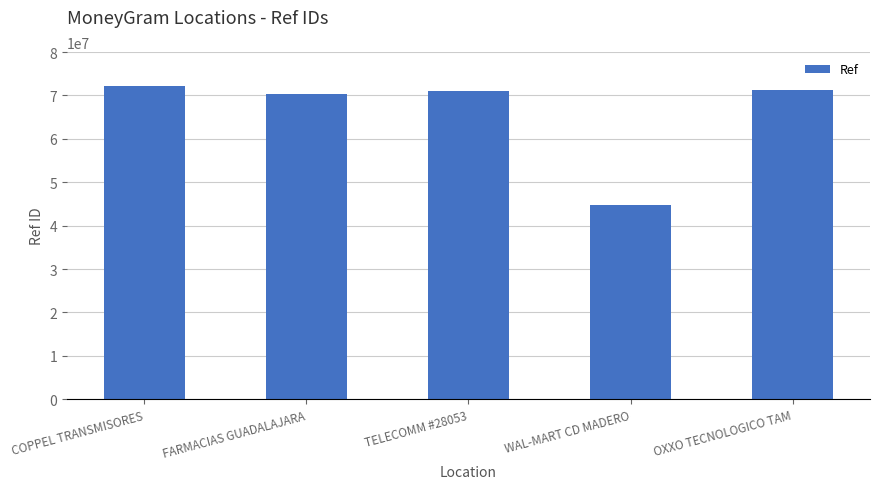

How many series are shown in this chart?

1